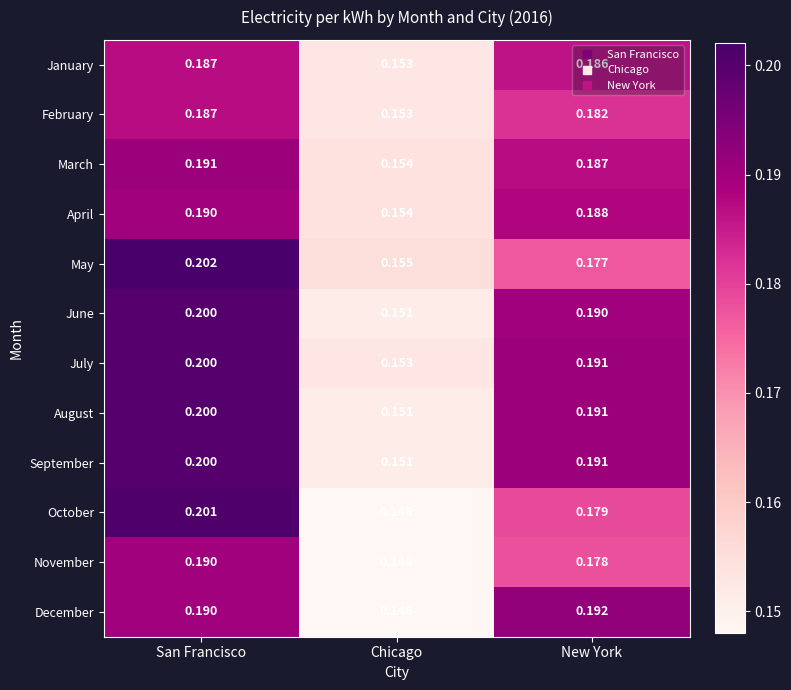

Rank the categories by November value from highest to lowest.

San Francisco, New York, Chicago